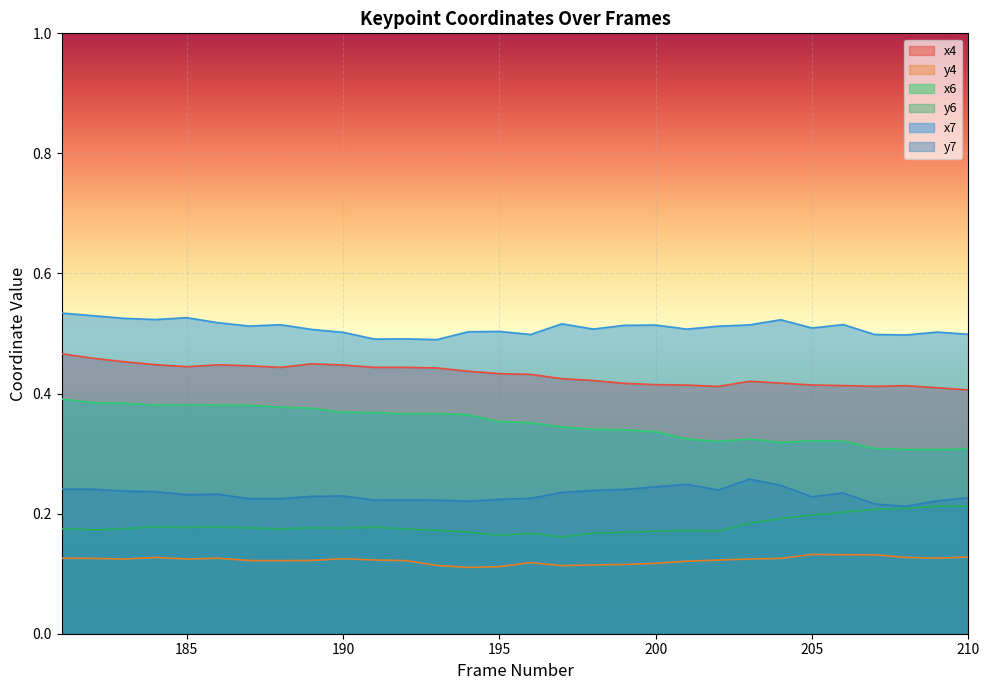

Reading left to right, extract all data points from this chart.

x4: 0.5	0.5	0.5	0.4	0.4	0.4	0.4	0.4	0.4	0.4	0.4	0.4	0.4	0.4	0.4	0.4	0.4	0.4	0.4	0.4	0.4	0.4	0.4	0.4	0.4	0.4	0.4	0.4	0.4	0.4
y4: 0.1	0.1	0.1	0.1	0.1	0.1	0.1	0.1	0.1	0.1	0.1	0.1	0.1	0.1	0.1	0.1	0.1	0.1	0.1	0.1	0.1	0.1	0.1	0.1	0.1	0.1	0.1	0.1	0.1	0.1
x6: 0.4	0.4	0.4	0.4	0.4	0.4	0.4	0.4	0.4	0.4	0.4	0.4	0.4	0.4	0.4	0.4	0.3	0.3	0.3	0.3	0.3	0.3	0.3	0.3	0.3	0.3	0.3	0.3	0.3	0.3
y6: 0.2	0.2	0.2	0.2	0.2	0.2	0.2	0.2	0.2	0.2	0.2	0.2	0.2	0.2	0.2	0.2	0.2	0.2	0.2	0.2	0.2	0.2	0.2	0.2	0.2	0.2	0.2	0.2	0.2	0.2
x7: 0.5	0.5	0.5	0.5	0.5	0.5	0.5	0.5	0.5	0.5	0.5	0.5	0.5	0.5	0.5	0.5	0.5	0.5	0.5	0.5	0.5	0.5	0.5	0.5	0.5	0.5	0.5	0.5	0.5	0.5
y7: 0.2	0.2	0.2	0.2	0.2	0.2	0.2	0.2	0.2	0.2	0.2	0.2	0.2	0.2	0.2	0.2	0.2	0.2	0.2	0.2	0.2	0.2	0.3	0.2	0.2	0.2	0.2	0.2	0.2	0.2